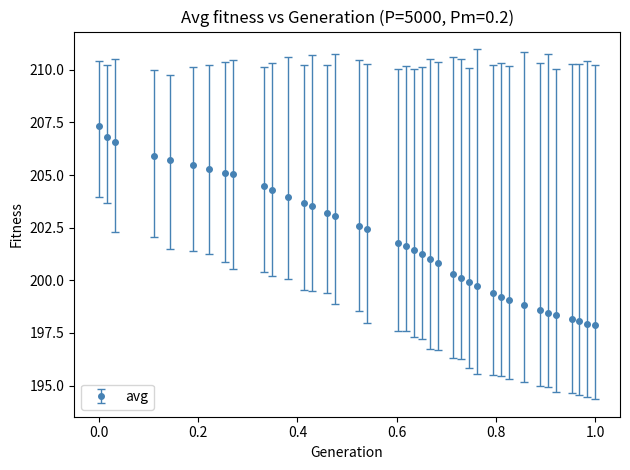

What is the difference between the maximum and minimum values?

9.5